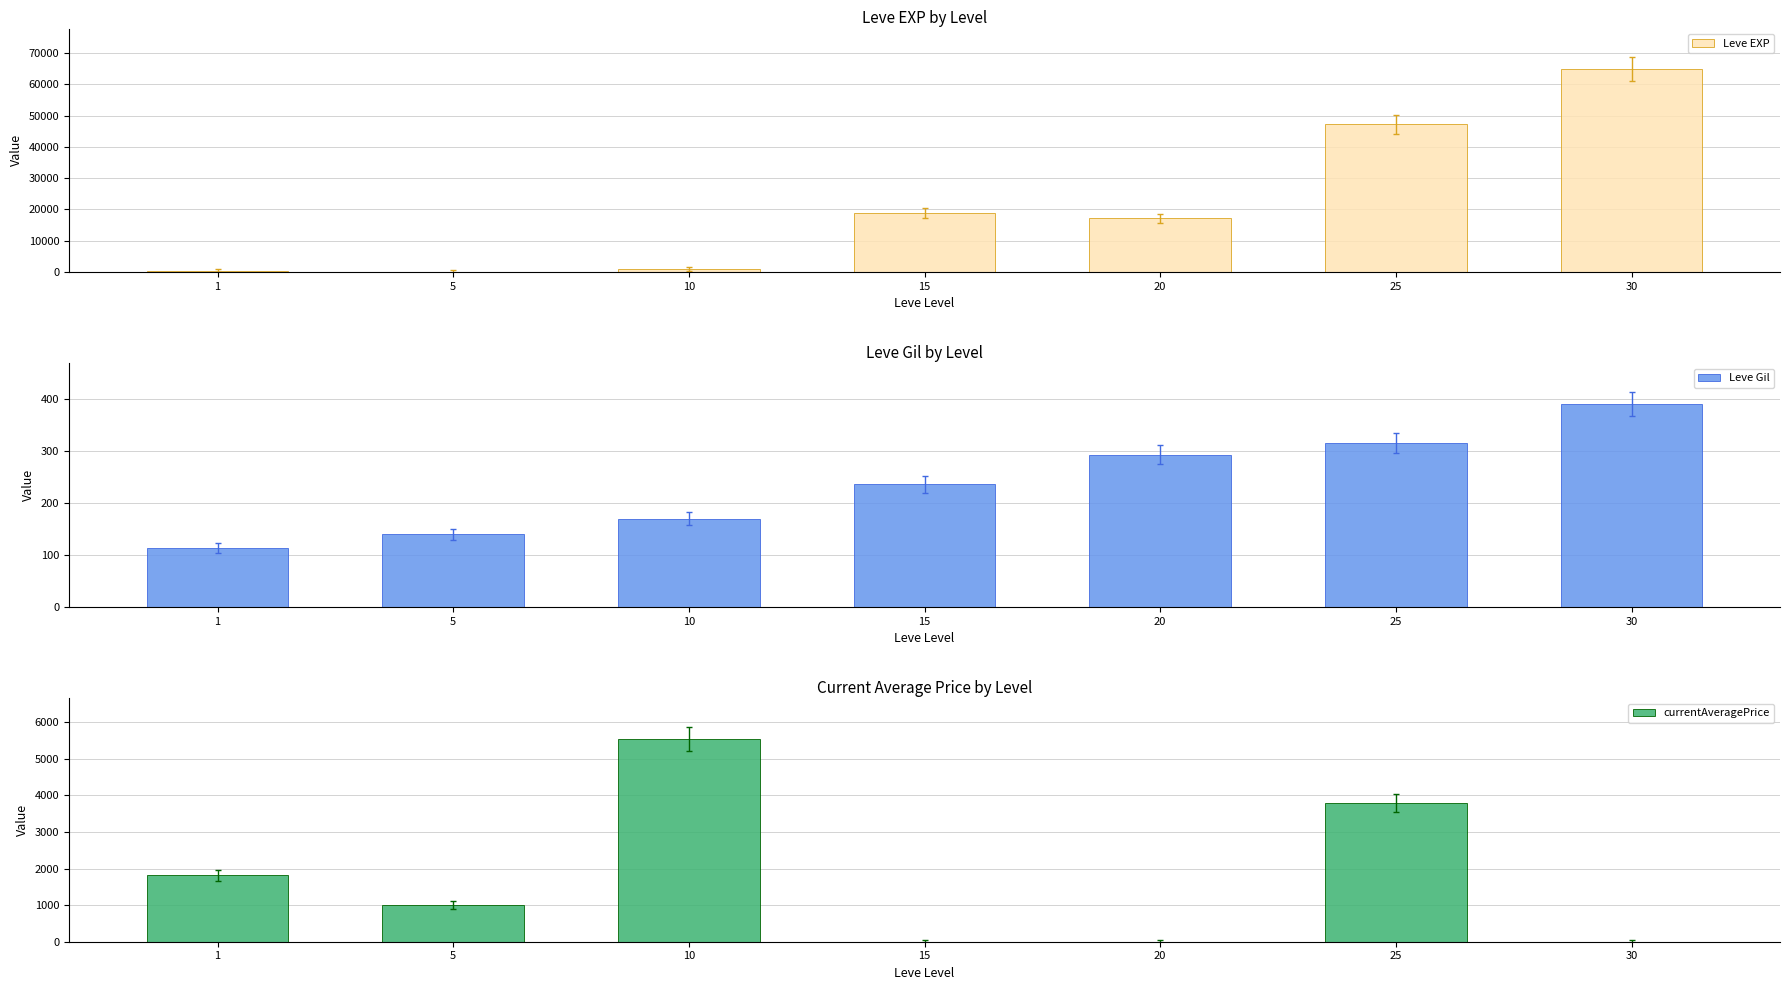

What is the total value across all series at 15?

19146